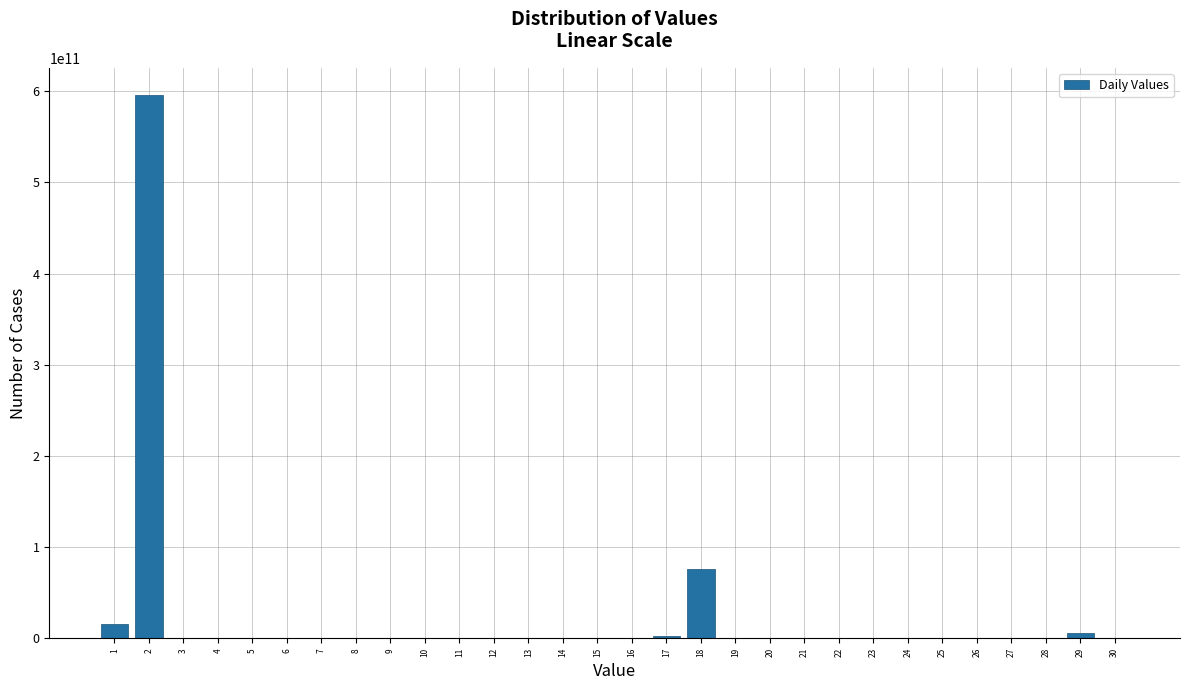

Are the bars horizontal?

No